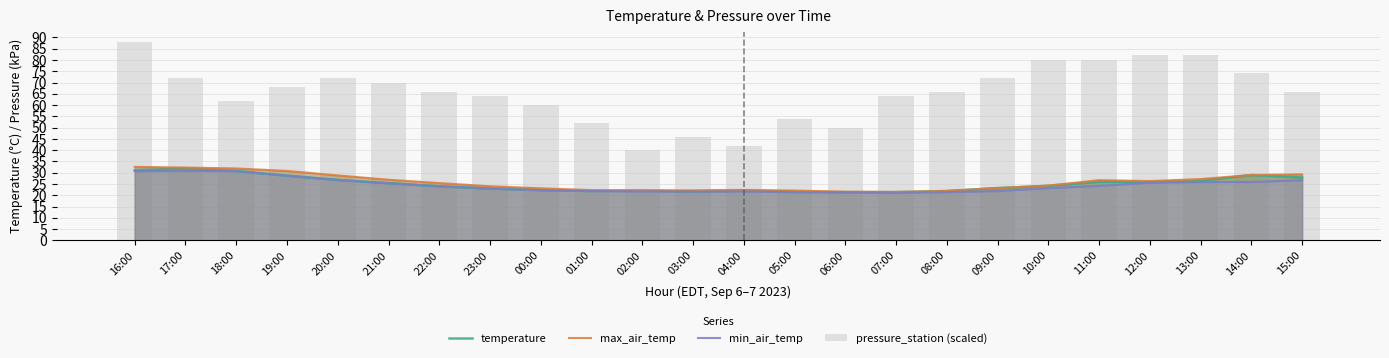

Between 00:00 and 14:00, which is larger?

14:00